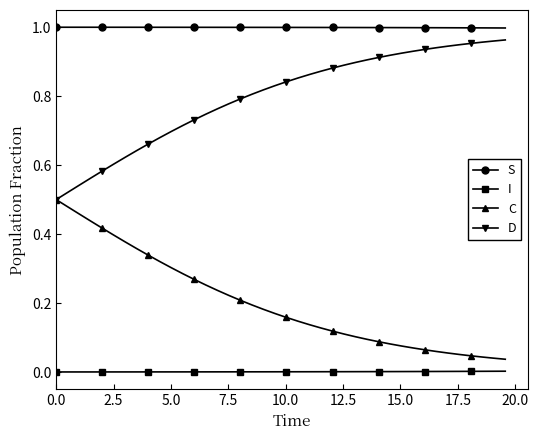

How many lines are shown in the chart?

4